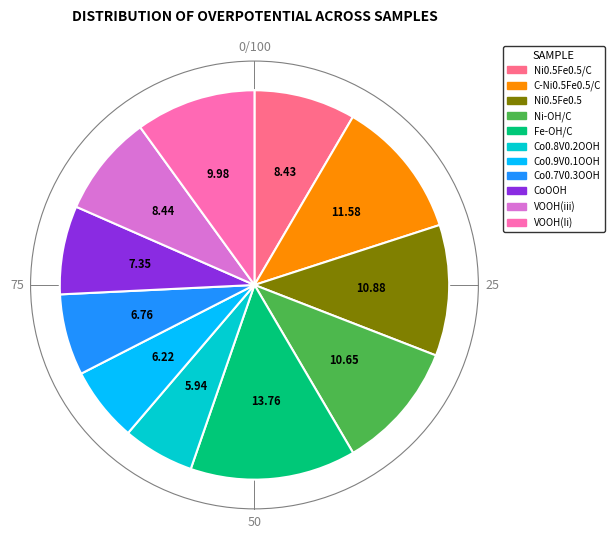

Count the number of slices in the pie.

11